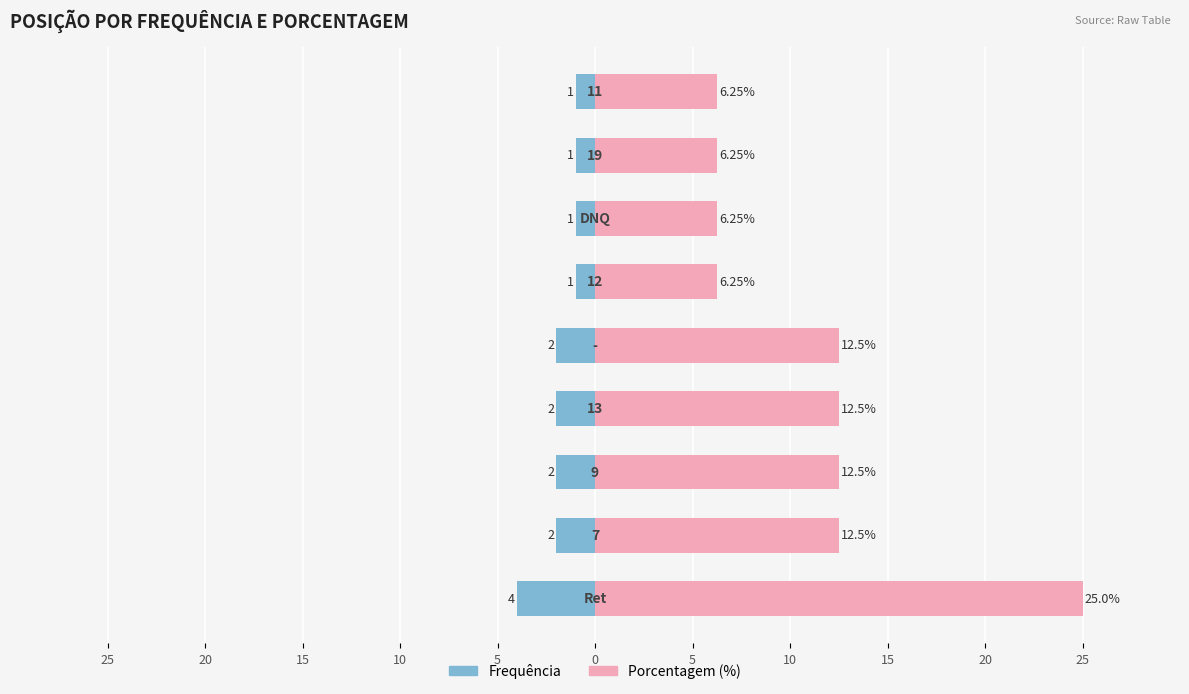

What is the highest value of the Porcentagem (%) series?

25.0